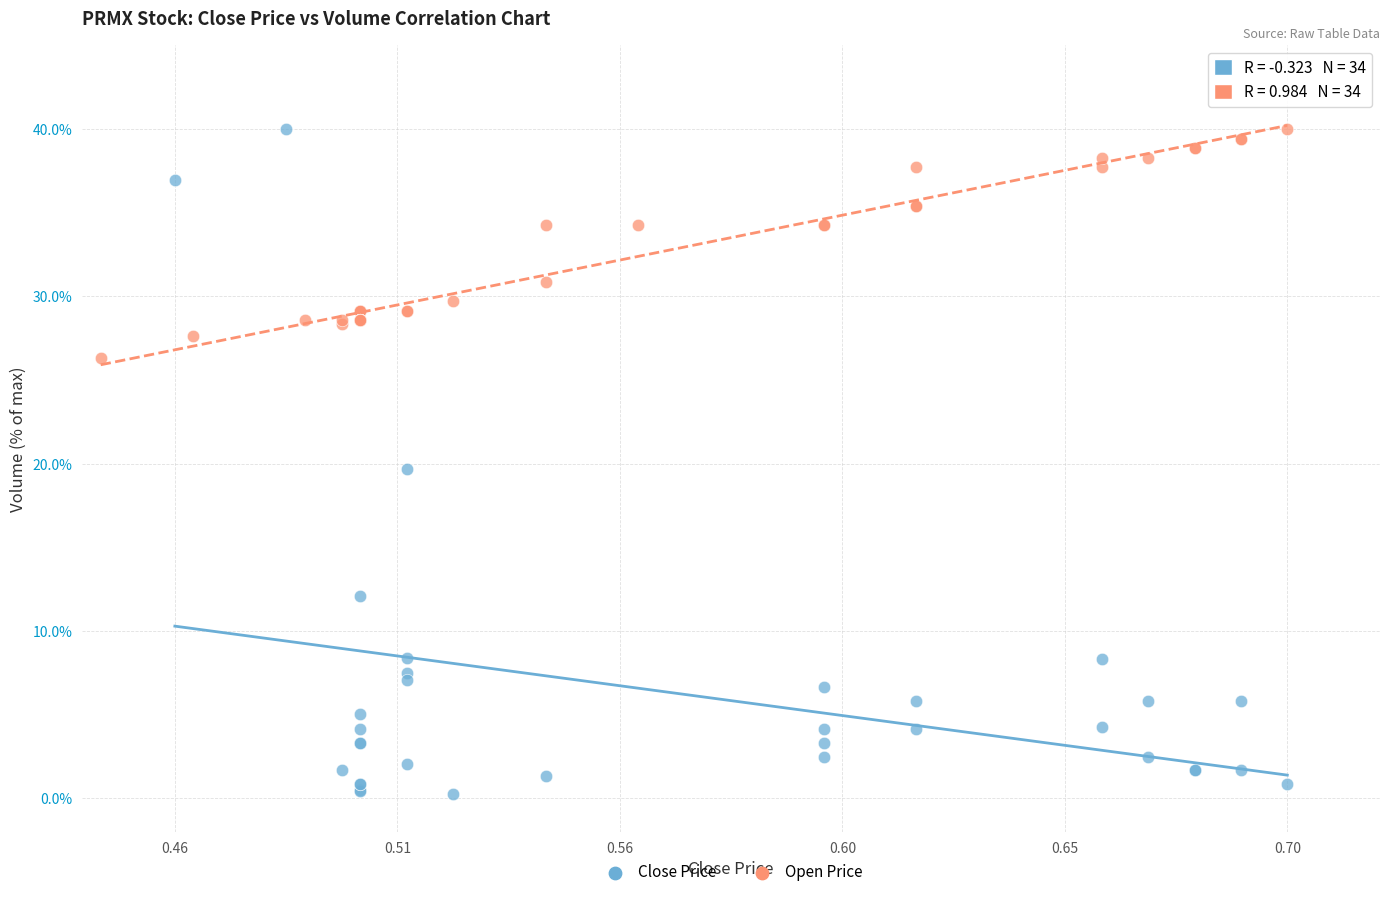

Which series has the widest spread of Y values?

Close Price